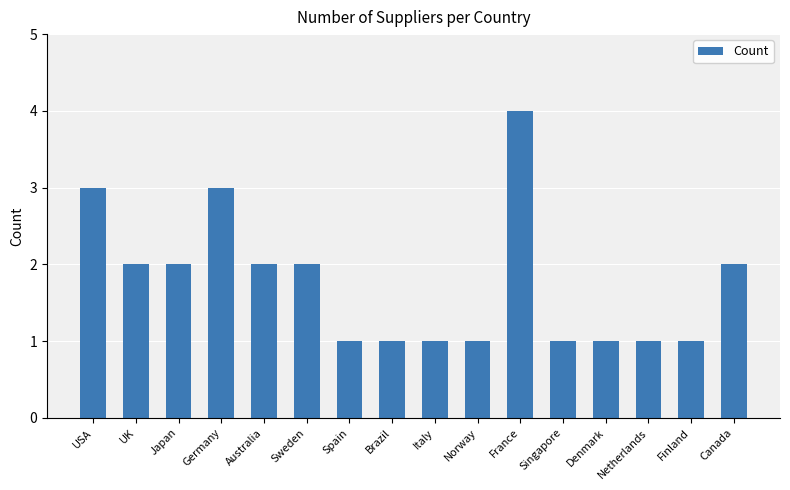

What is the minimum value shown in the chart?

1